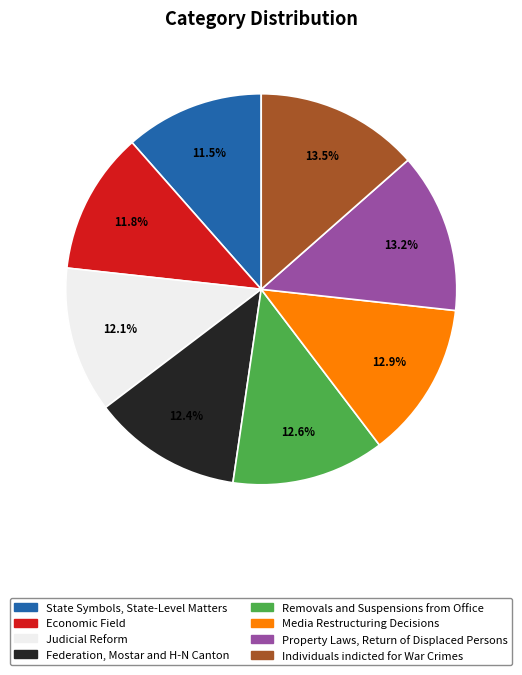

To the nearest percent, what is the average slice percentage?

12%